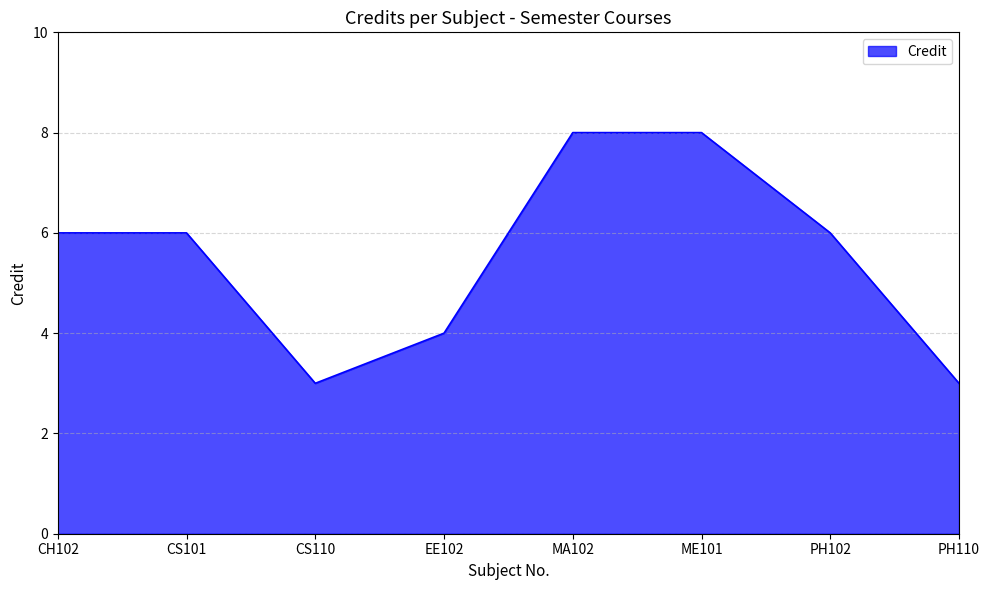

What position from the left is ME101?

6